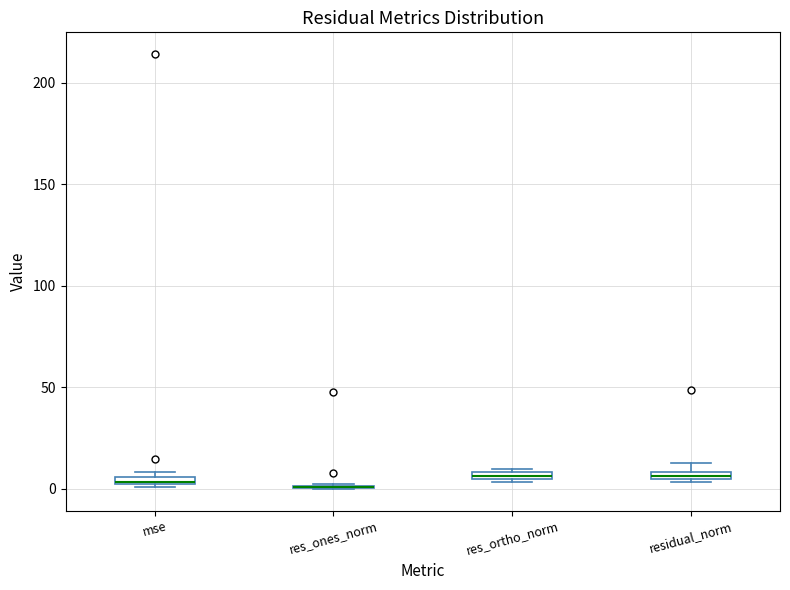

Where is the lower edge of the box for res_ortho_norm on the y-axis? The values are not printed on the chart, so give them approximately, as read against the axis.

5